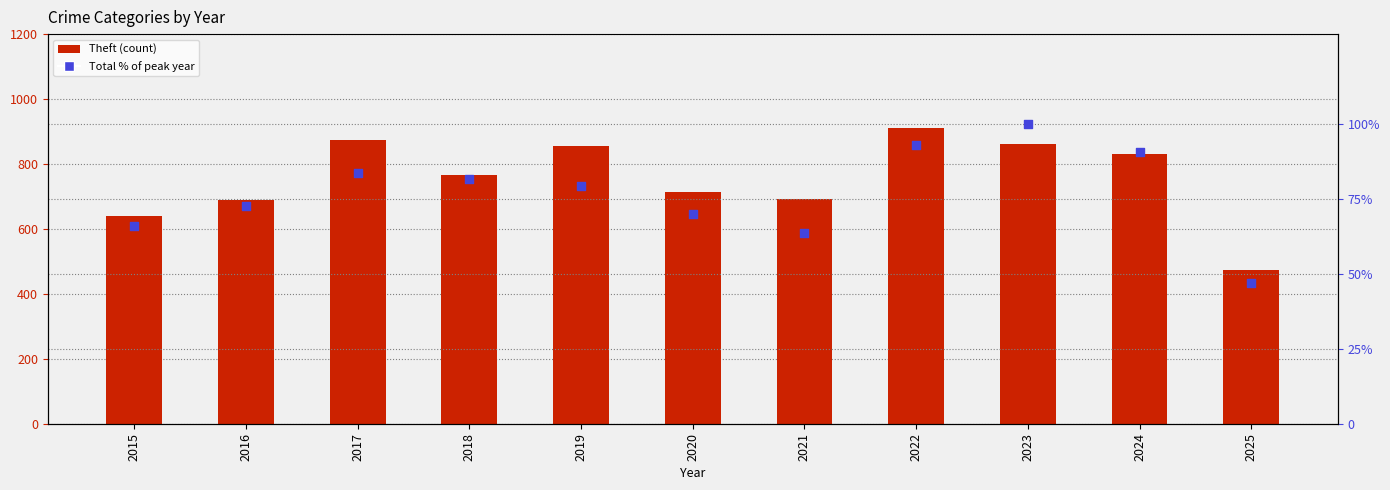

At which category is the sum across all series the highest?

2022